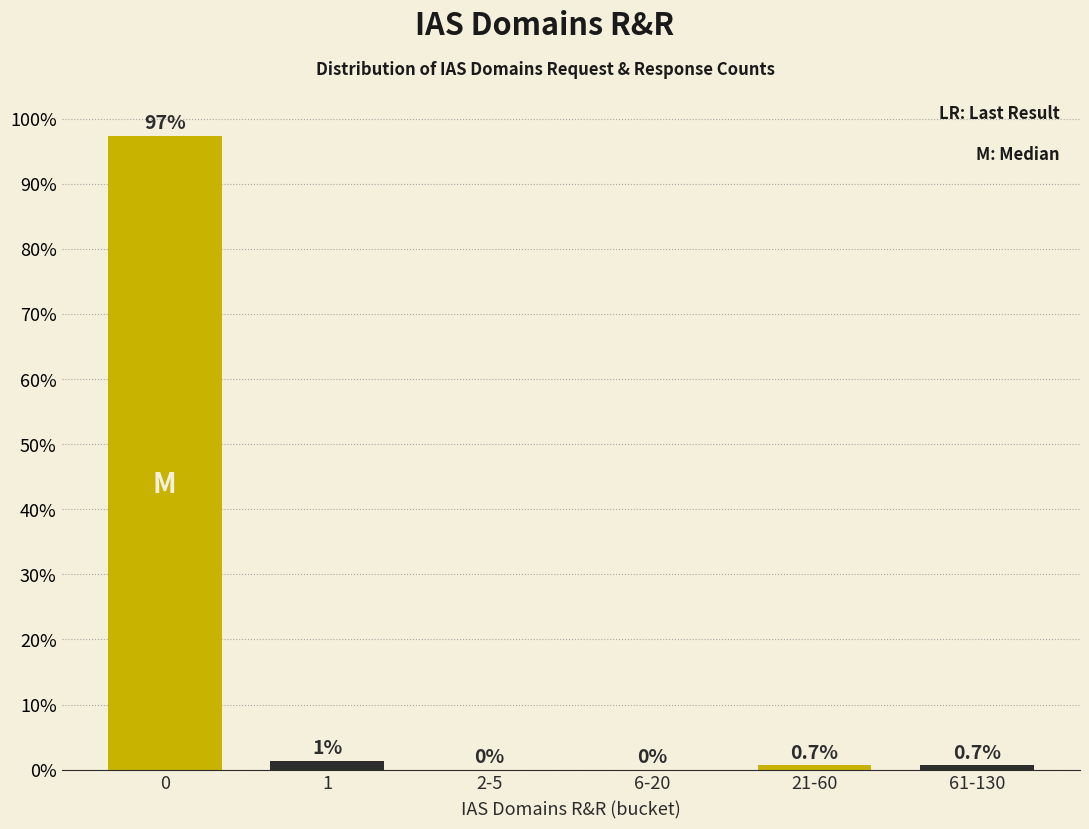

The chart shows a value of 66.9 at 2-5. True or false?

False